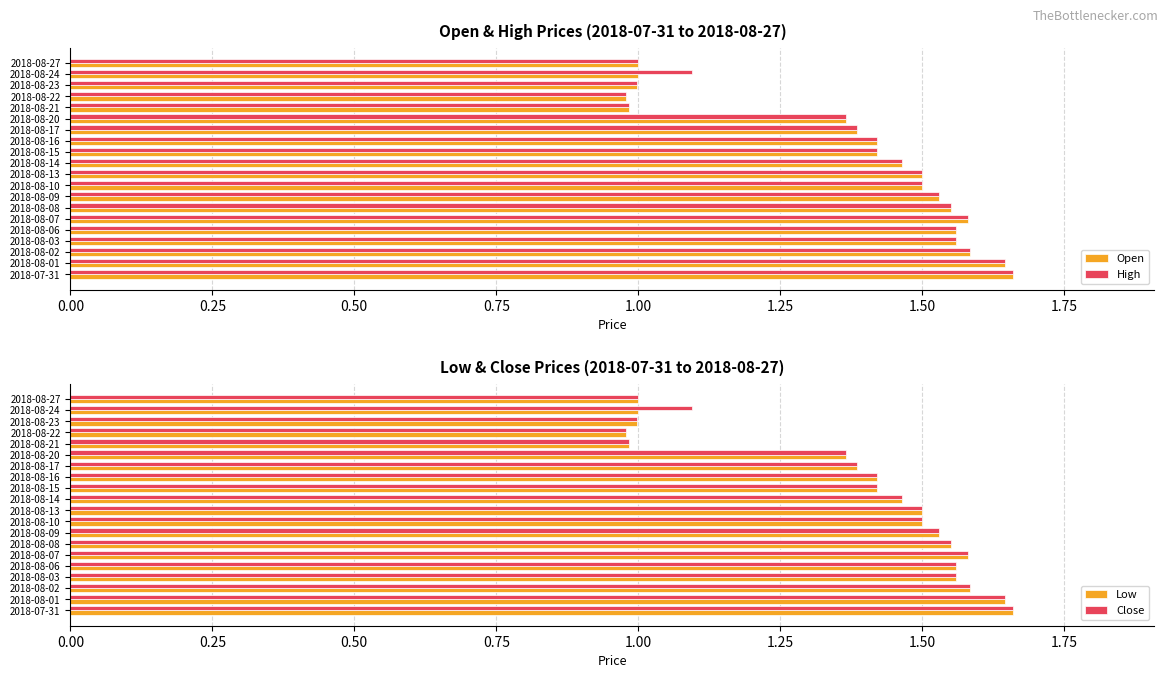

The Open series shows 1.4 at 2018-08-17. True or false?

True